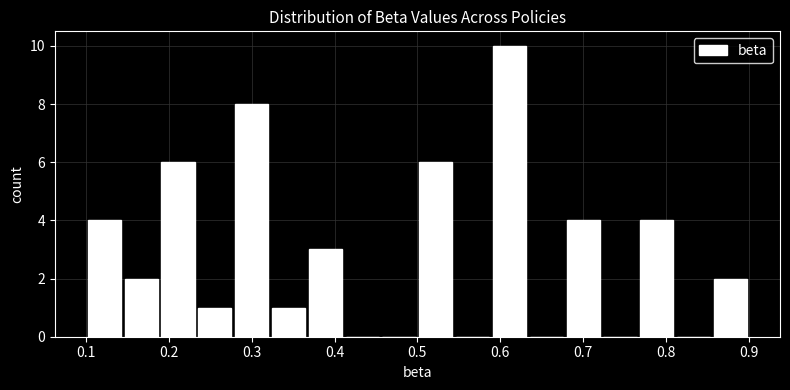

What is the height of the bar covering 0.32 to 0.37 on the x-axis? Neither the bar edges nor the heights are printed on the chart, so give them approximately, as read against the axes.

1